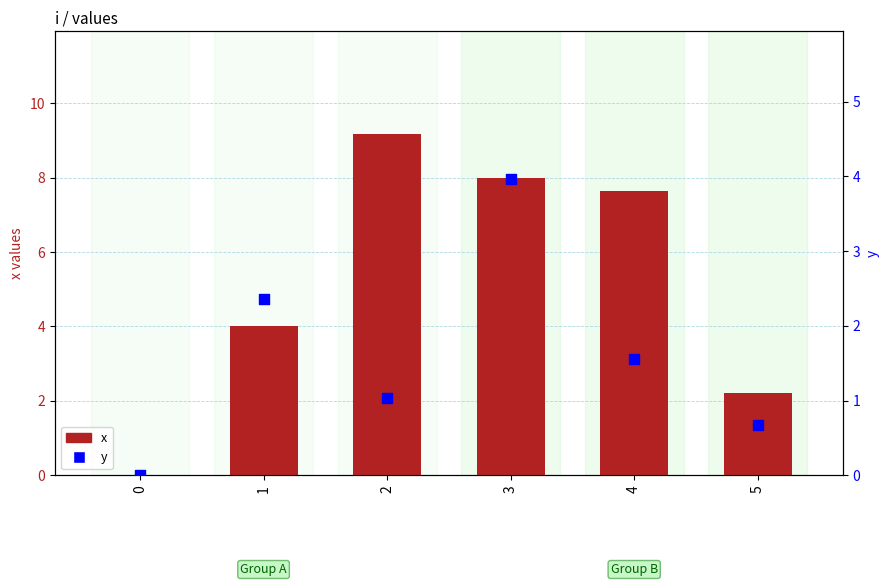

Which series has the widest spread of Y values?

x